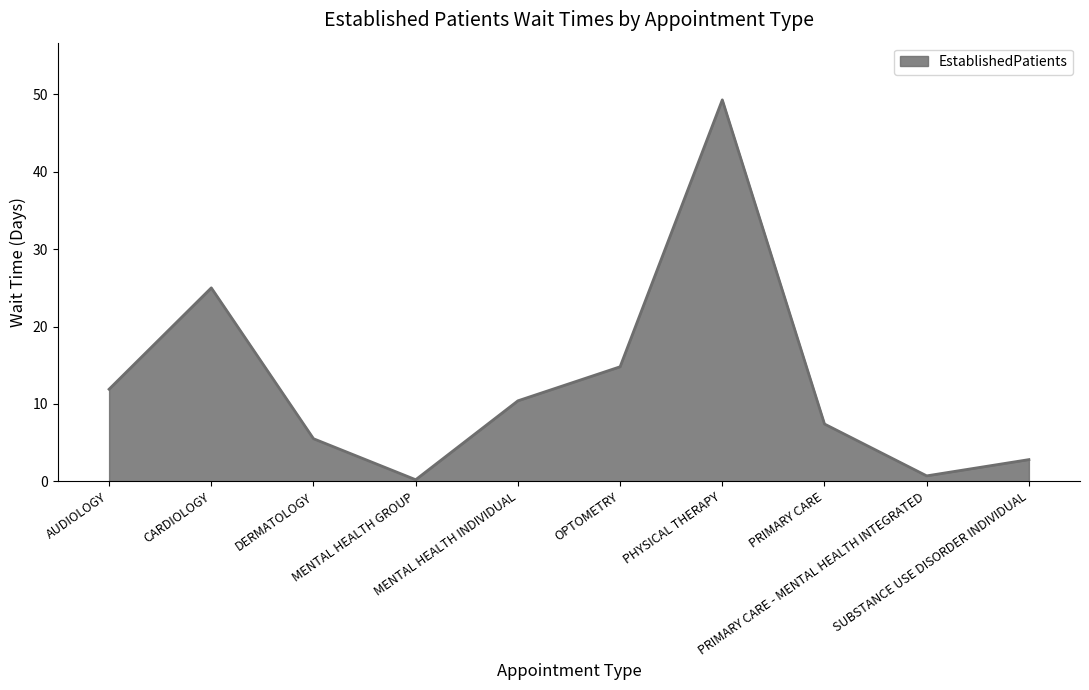

Does the chart display data point markers on the line(s)?

No